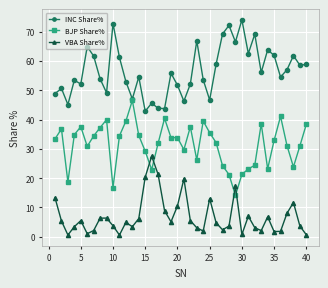

List the series in order of their overall mean, lowest first.

VBA Share%, BJP Share%, INC Share%